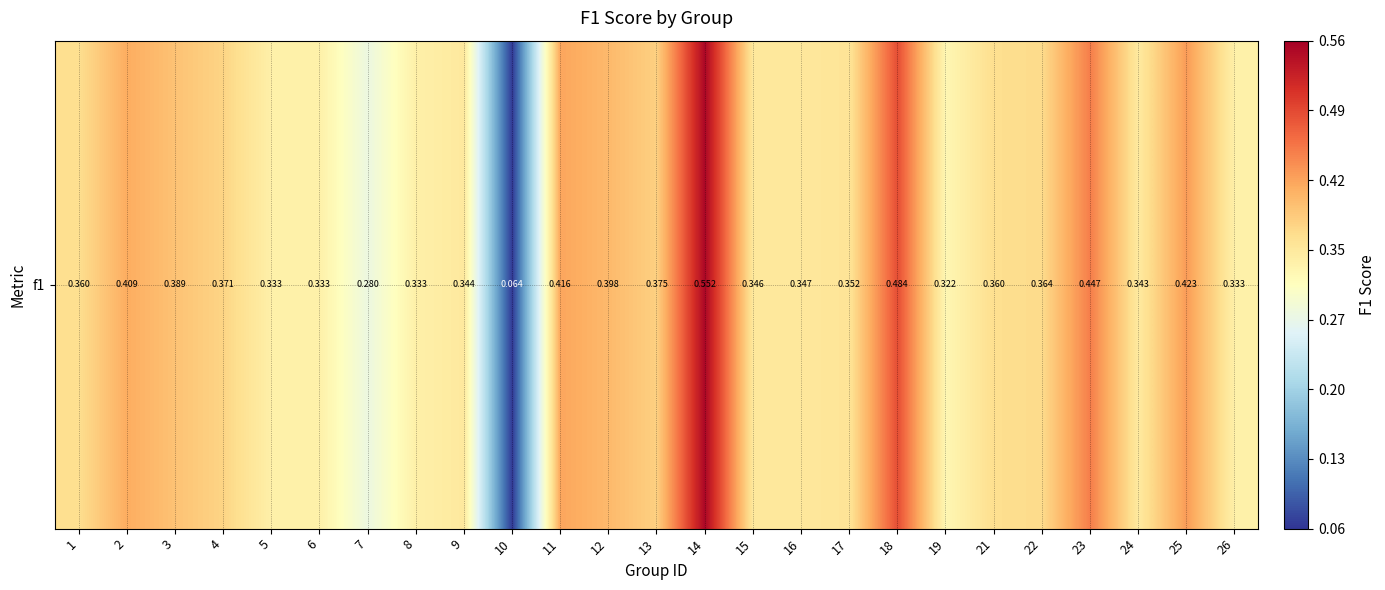

What is the change in value from 14 to 22?

-0.2